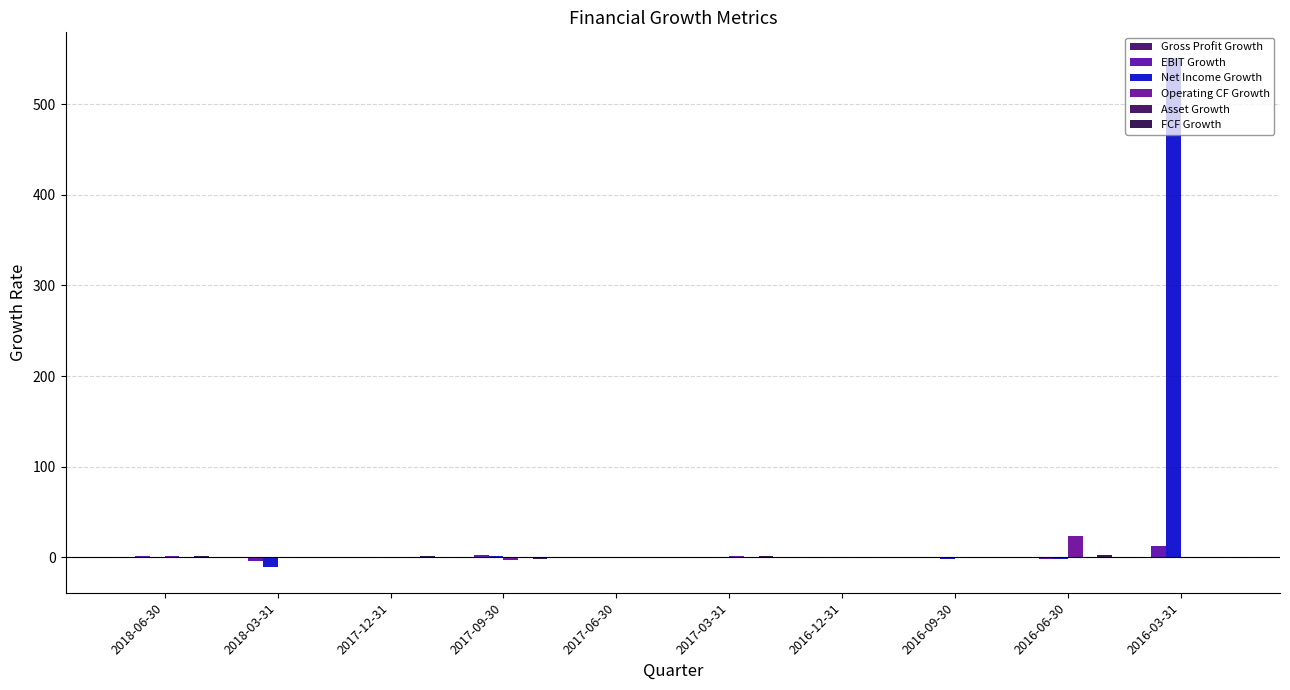

Count the number of categories in the chart.

10